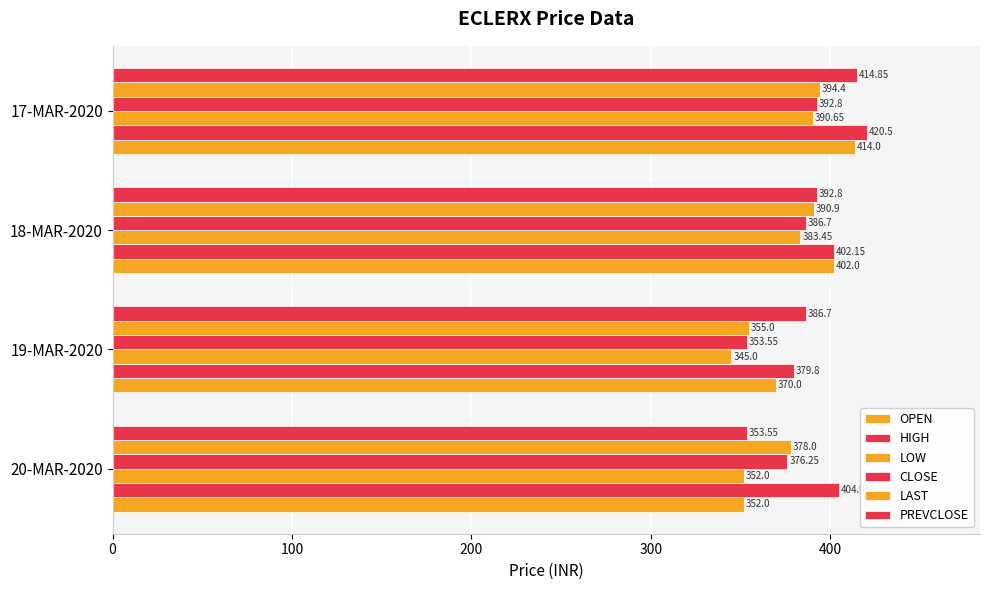

Reading left to right, list all the values displayed in this chart.

OPEN: 352.0	370.0	402.0	414.0
HIGH: 404.9	379.8	402.1	420.5
LOW: 352.0	345.0	383.4	390.6
CLOSE: 376.2	353.6	386.7	392.8
LAST: 378.0	355.0	390.9	394.4
PREVCLOSE: 353.6	386.7	392.8	414.9